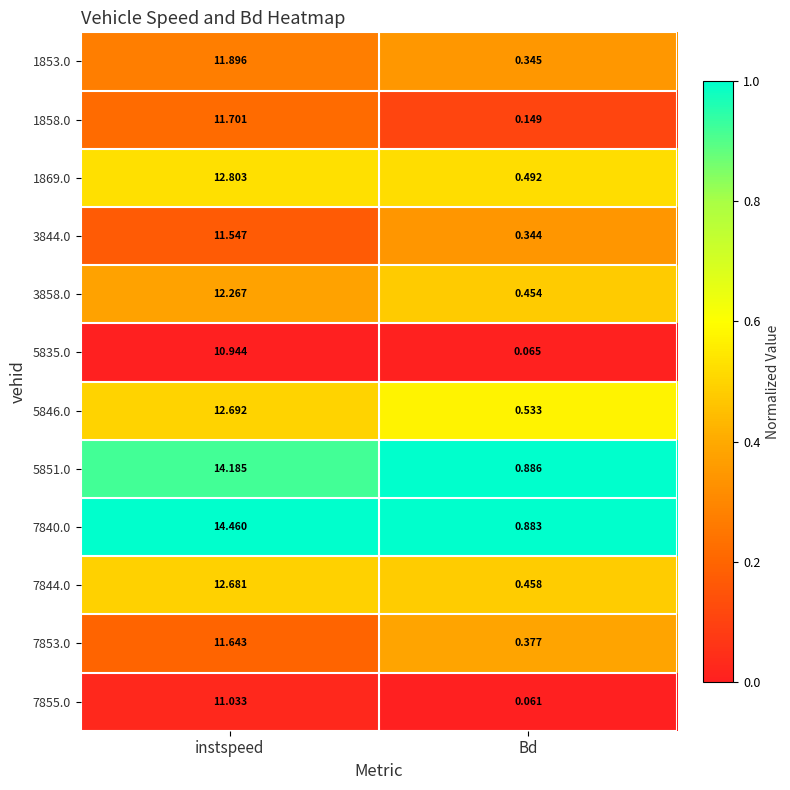

Is the value of 1869.0 at instspeed greater than the value of 1858.0 at instspeed?

Yes